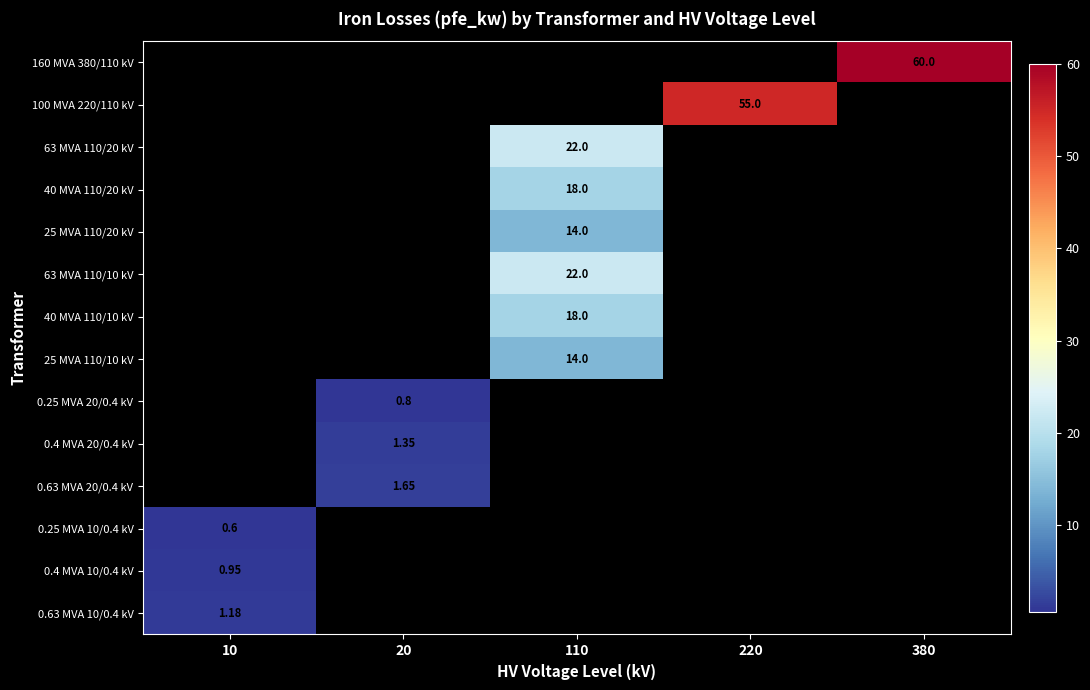

What is the minimum value shown in the chart?

0.6